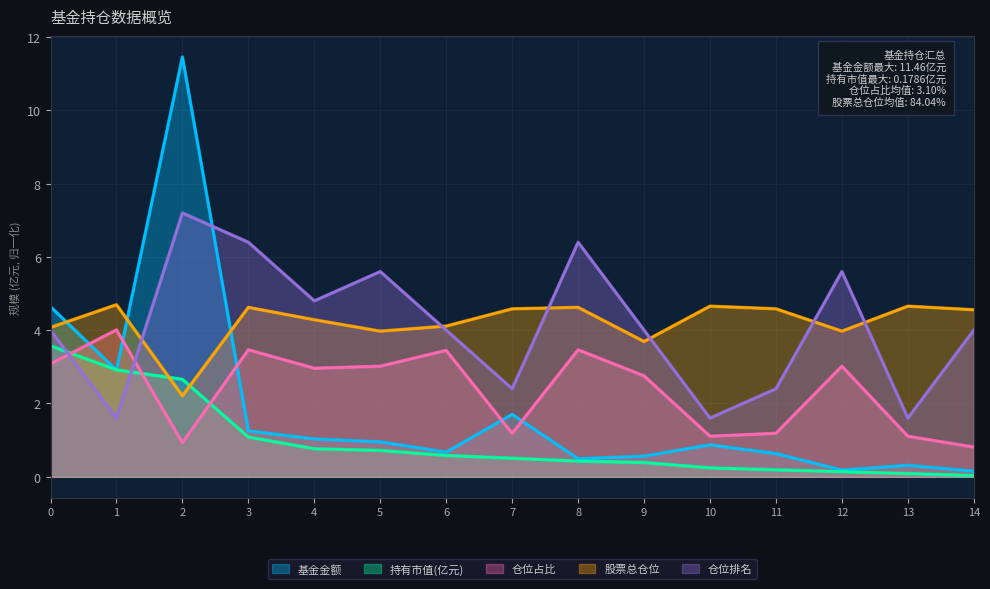

Rank the categories by 基金金额 value from lowest to highest.

14, 12, 13, 8, 9, 11, 6, 10, 5, 4, 3, 7, 1, 0, 2